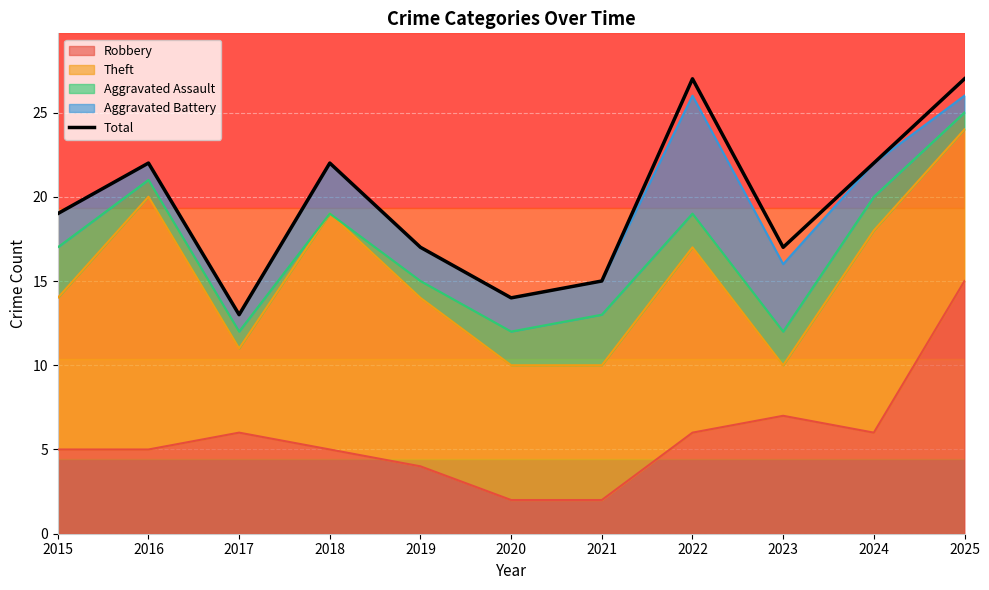

What is the change in value from 2019 to 2025?

+10